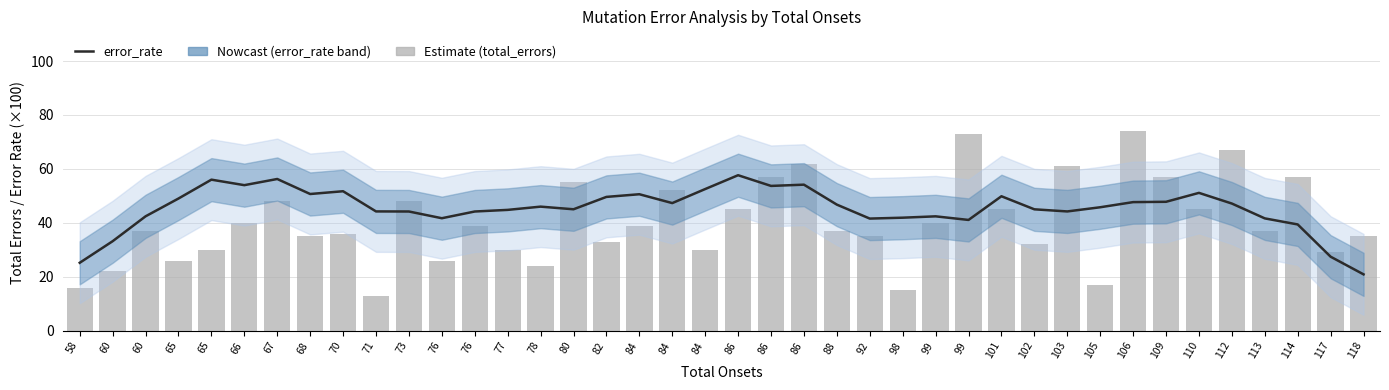

How many categories are shown in the chart?

40